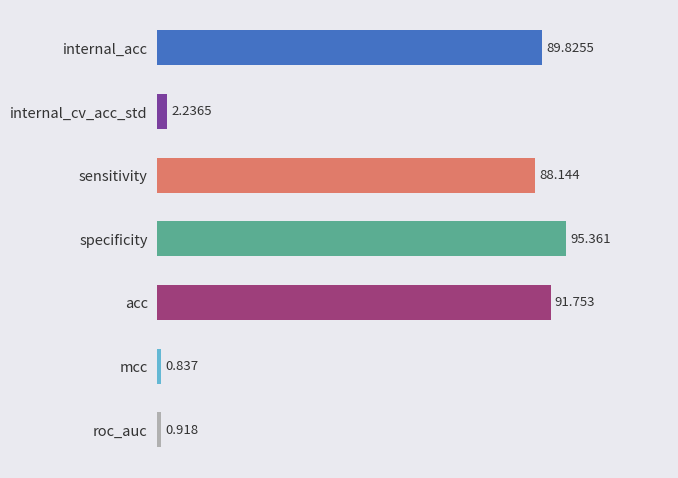

At which label is the value closest to 48?

sensitivity